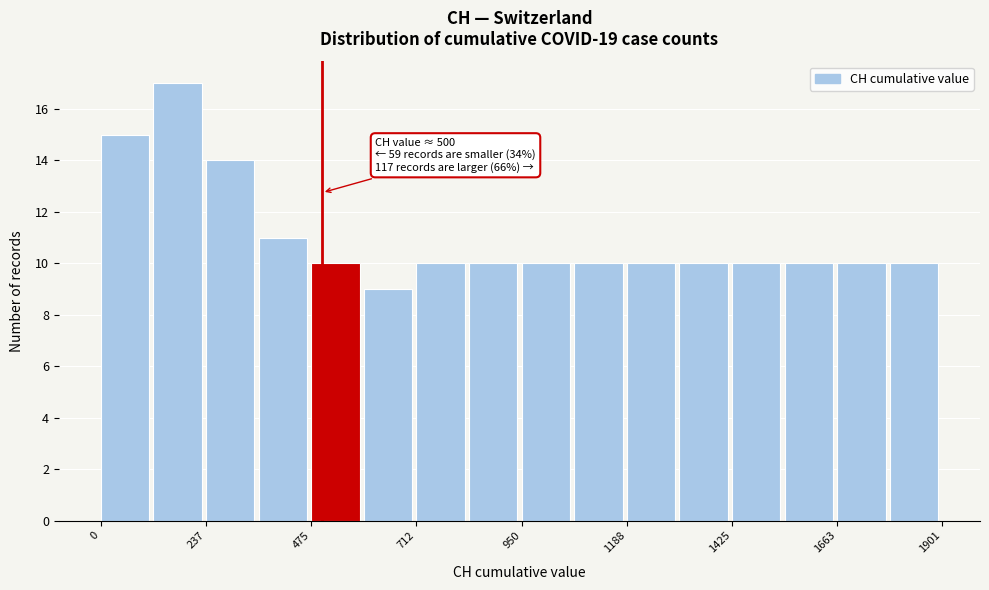

Read against the x-axis, roughly where is the centre of the tallest bar?

150